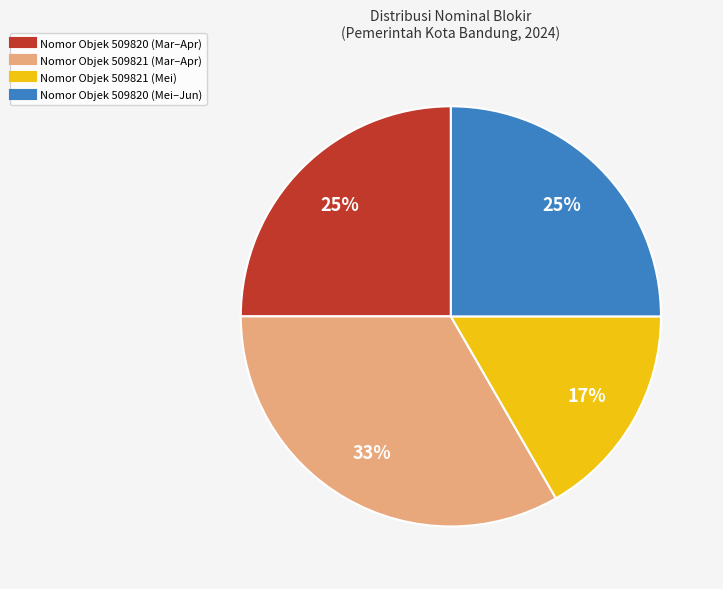

Is there a majority slice in this chart?

No